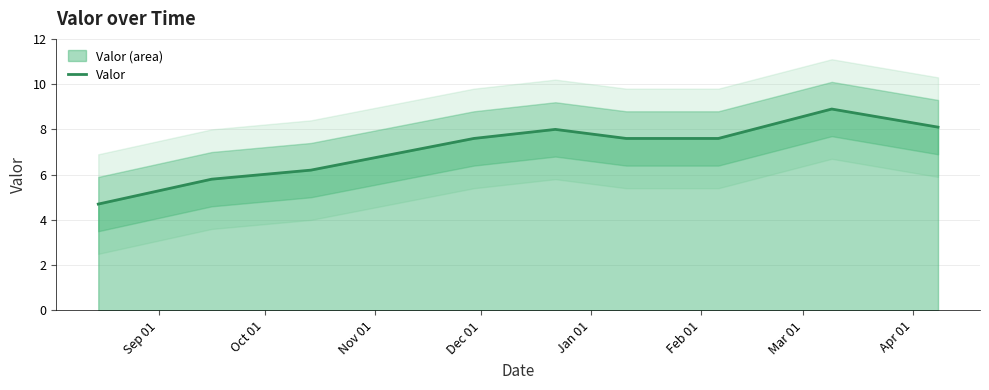

How many data points does each series have?

9